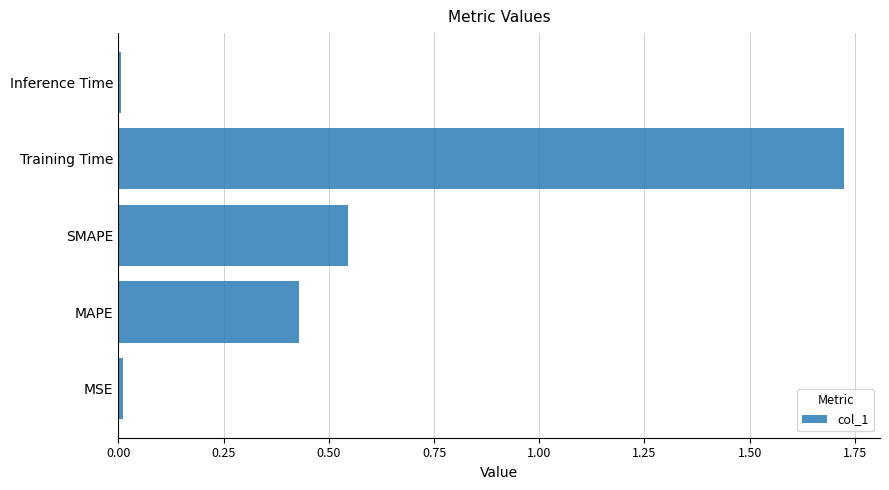

What is the sum of all values?

2.7